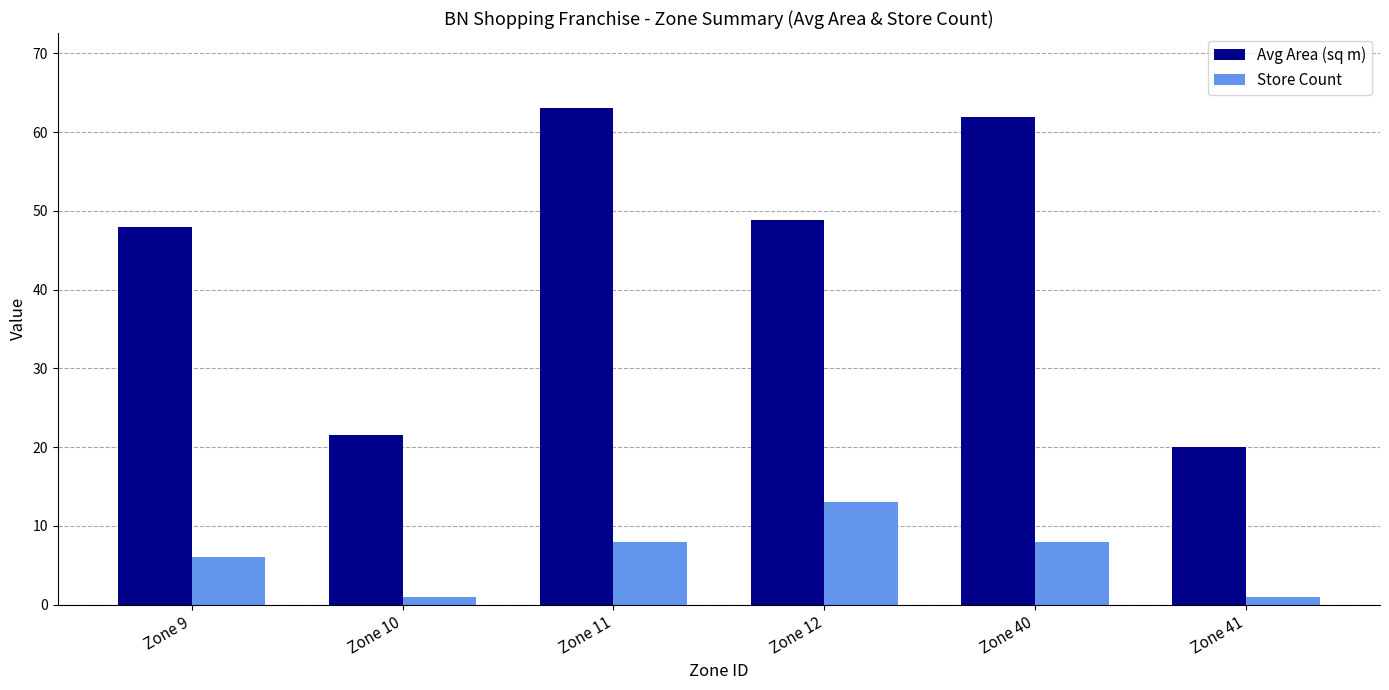

What is the spread (max minus min) of values at Zone 12?

35.8